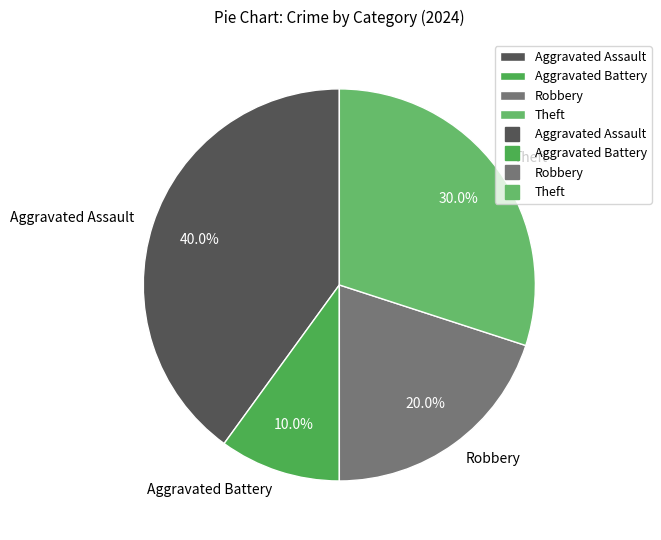

To the nearest percent, what is the combined percentage of Aggravated Assault and Theft?

70%